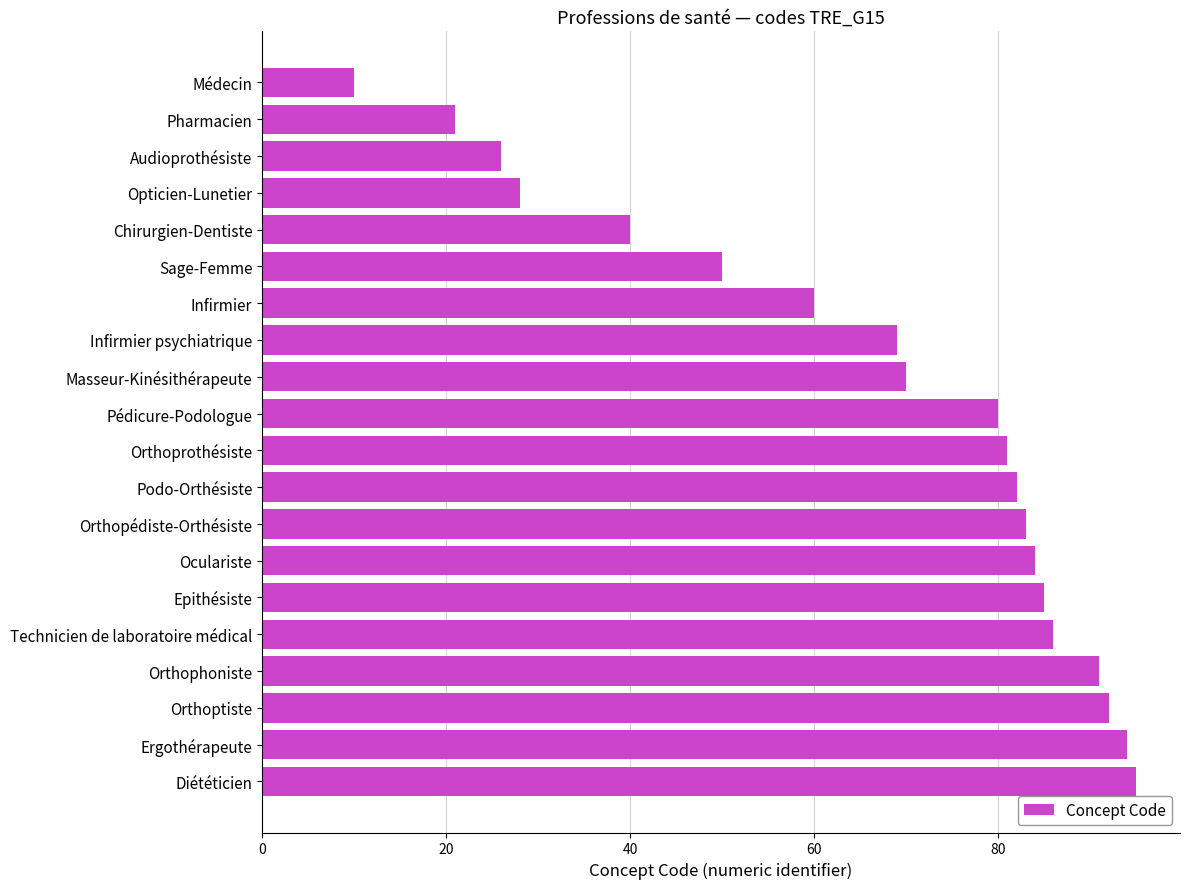

What is the ratio of the value at Opticien-Lunetier to the value at Sage-Femme?

0.6